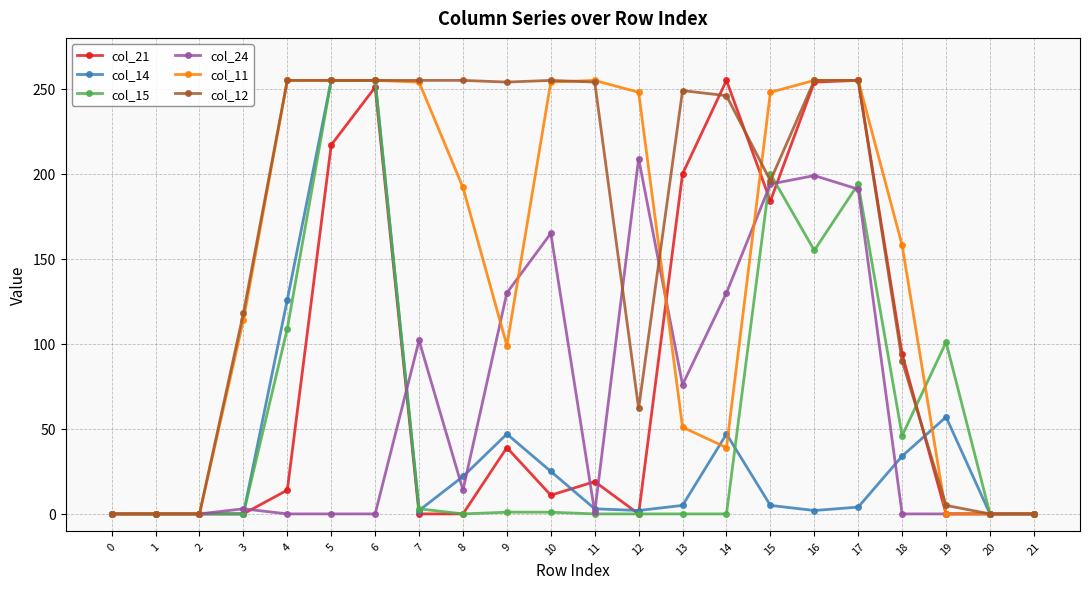

Between 4 and 12, which series saw the biggest shift?

col_24